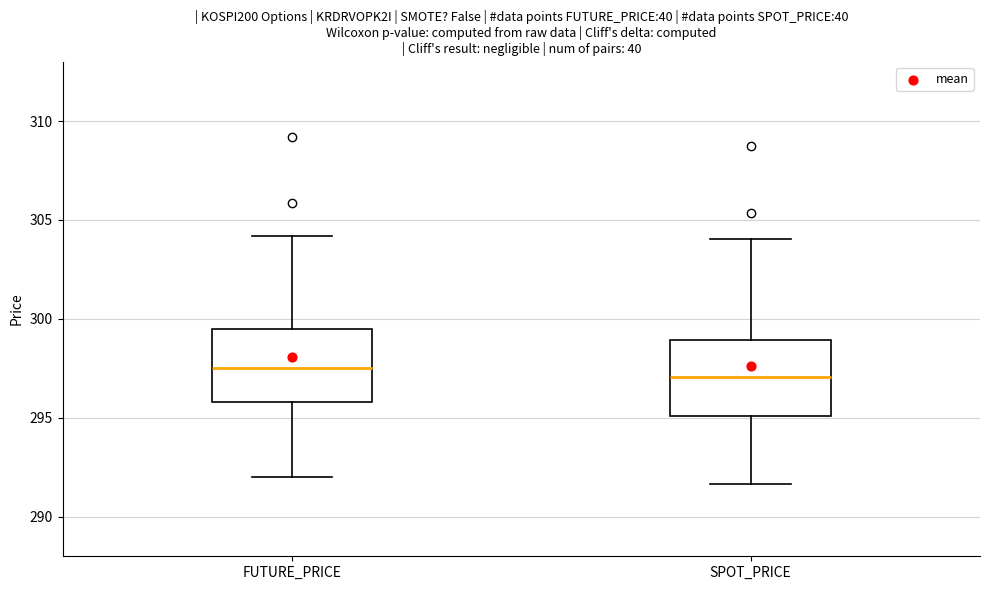

Where does the median line of the box for FUTURE_PRICE sit on the y-axis? The values are not printed on the chart, so give them approximately, as read against the axis.

297.5